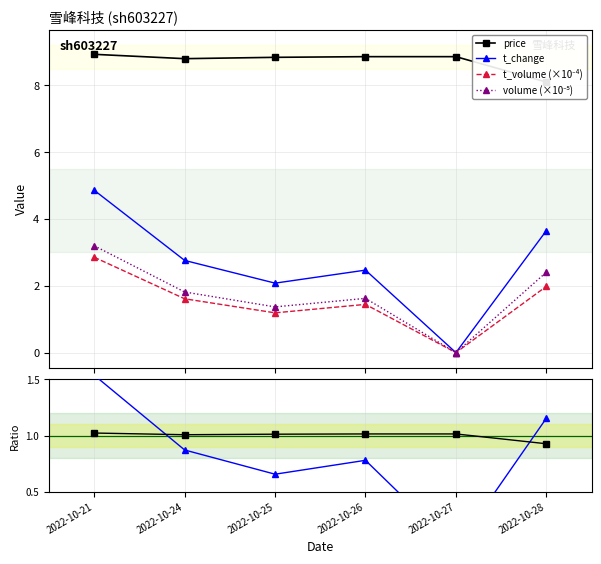

What is the average value of the price series?

8.7